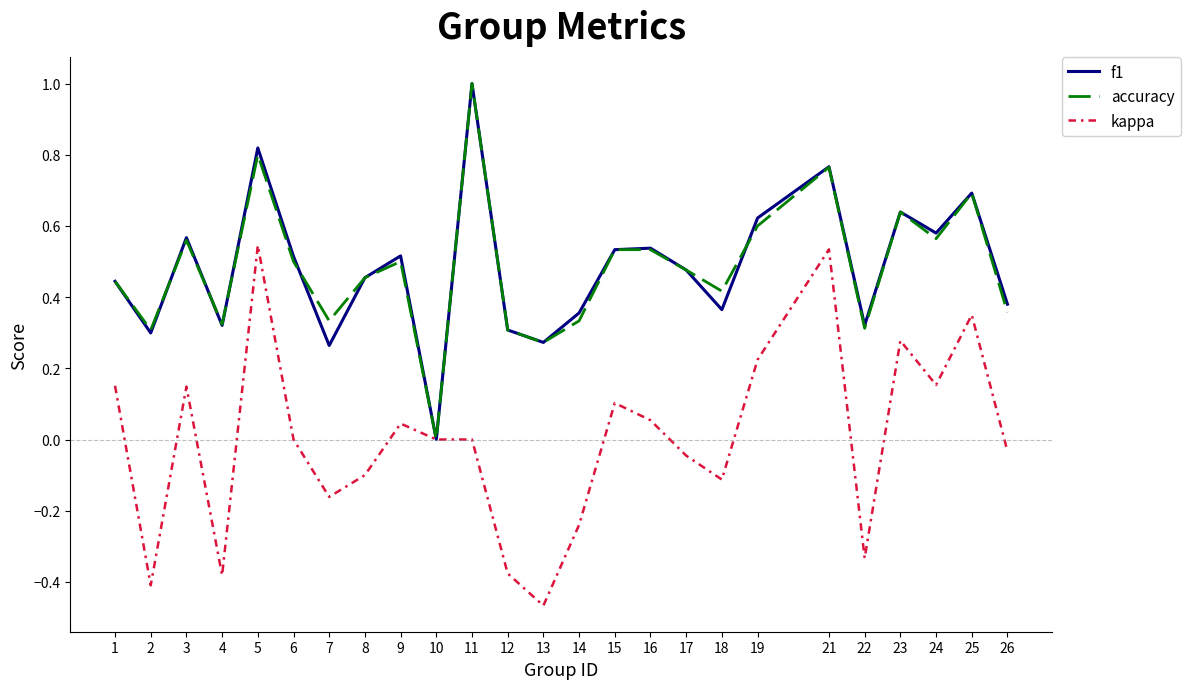

Is it true that f1 equals -0.6 at 10?

False